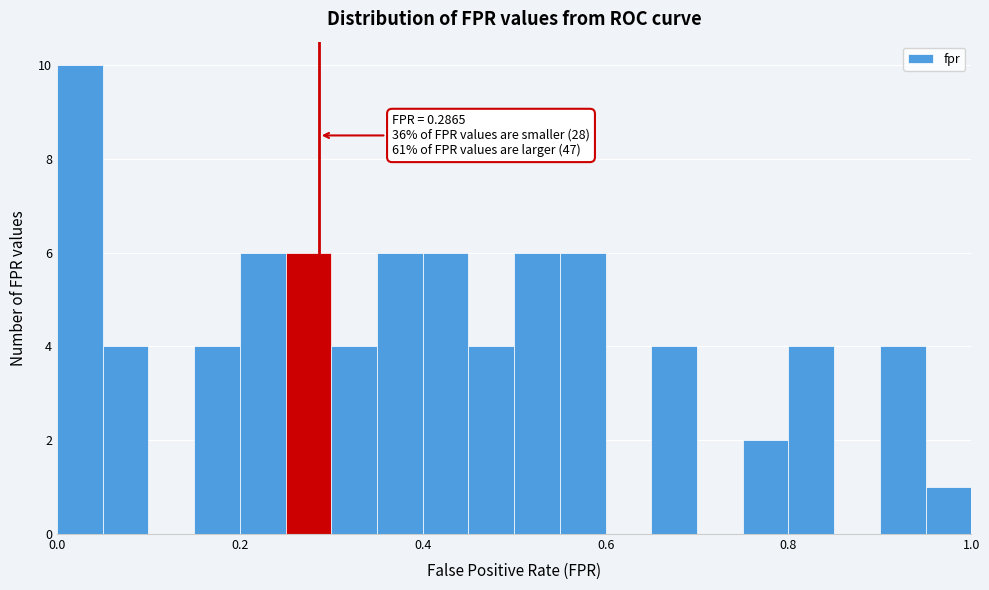

Around what value on the x-axis is the tallest bar? Give the approximate position of its centre, as read against the axis.

0.02